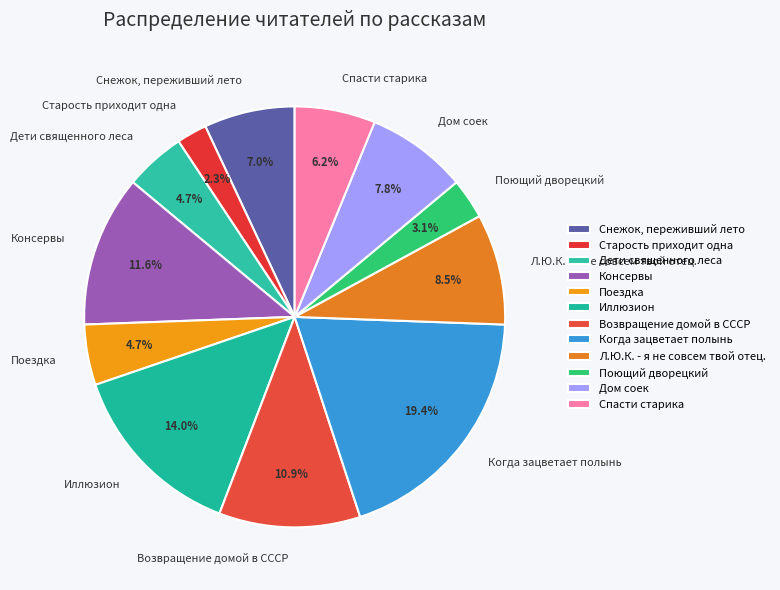

Is it true that Л.Ю.К. - я не совсем твой отец. is 1% of the pie?

False